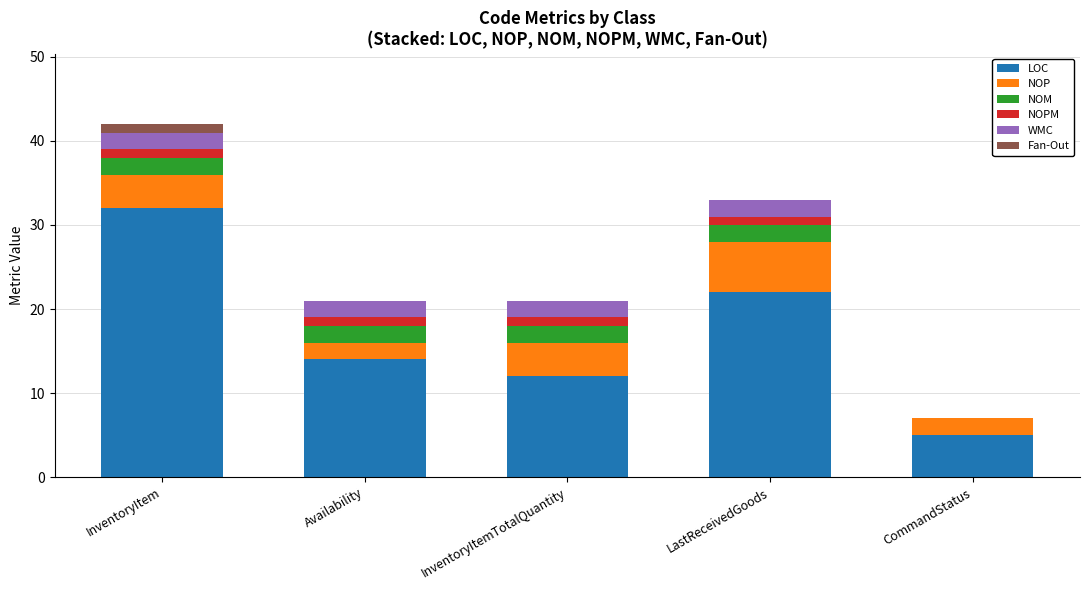

Is it true that LOC equals 5 at Availability?

False